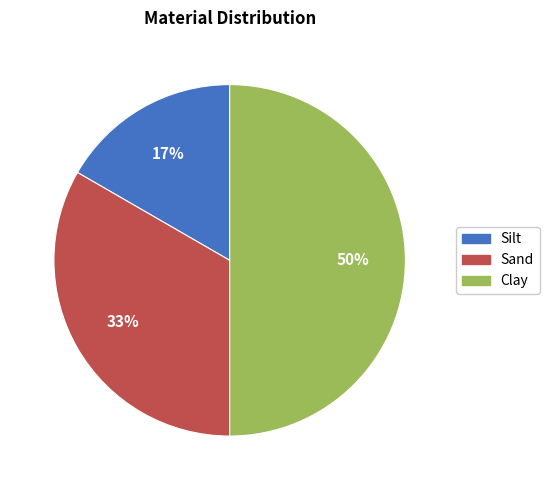

Which category has the biggest portion of the pie?

Clay